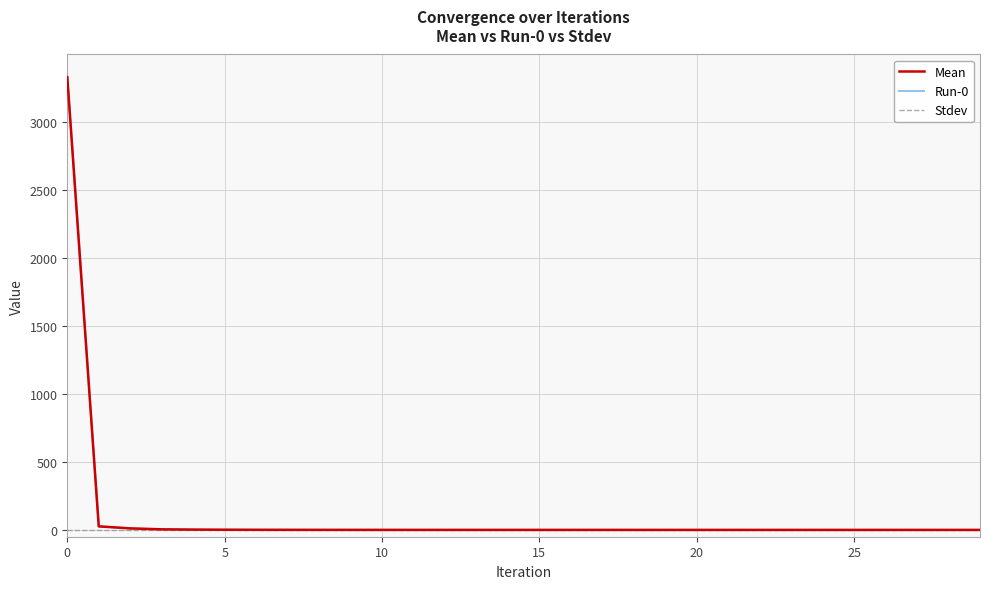

Is this an area chart (filled region under the line)?

No